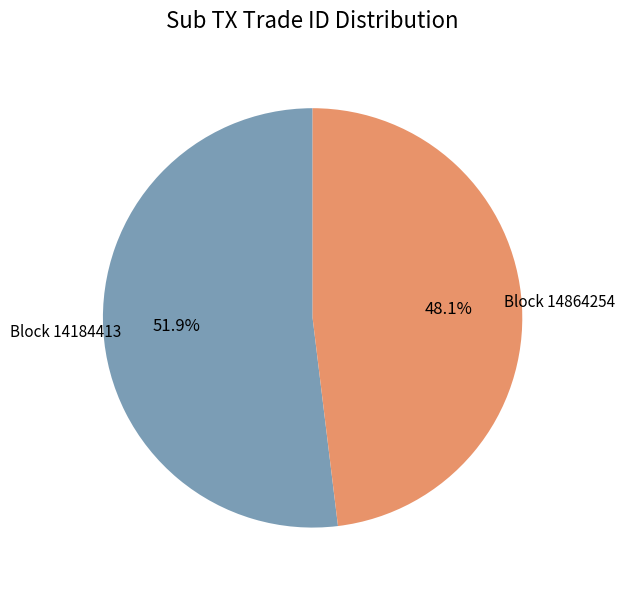

Is there any slice that represents more than half of the pie?

Yes